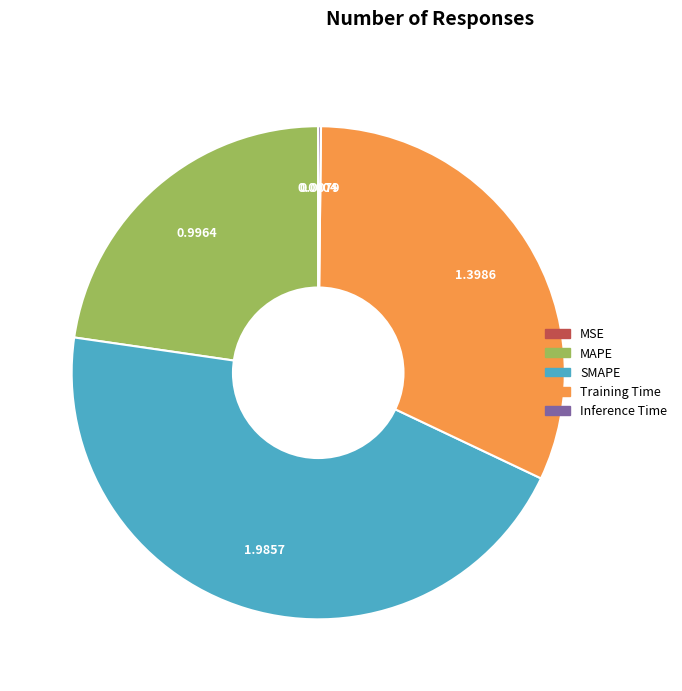

Combined, do SMAPE and Training Time account for over 50%?

Yes